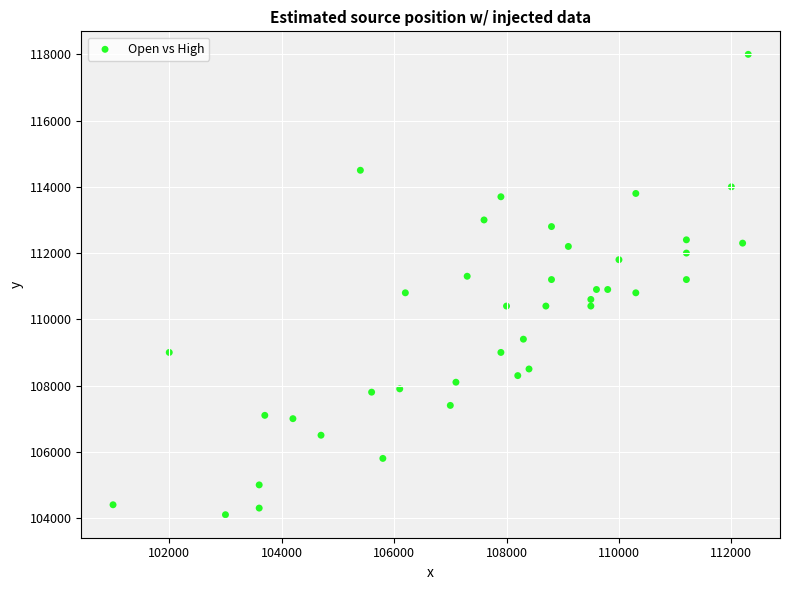

What is the range of Y values (max minus min)?

13900